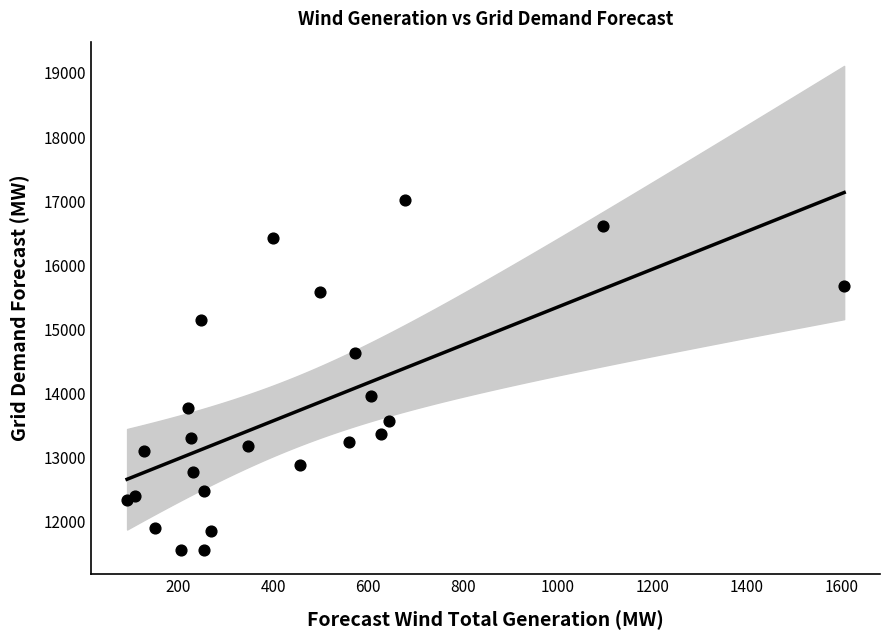

What is the range of X values (max minus min)?

1513